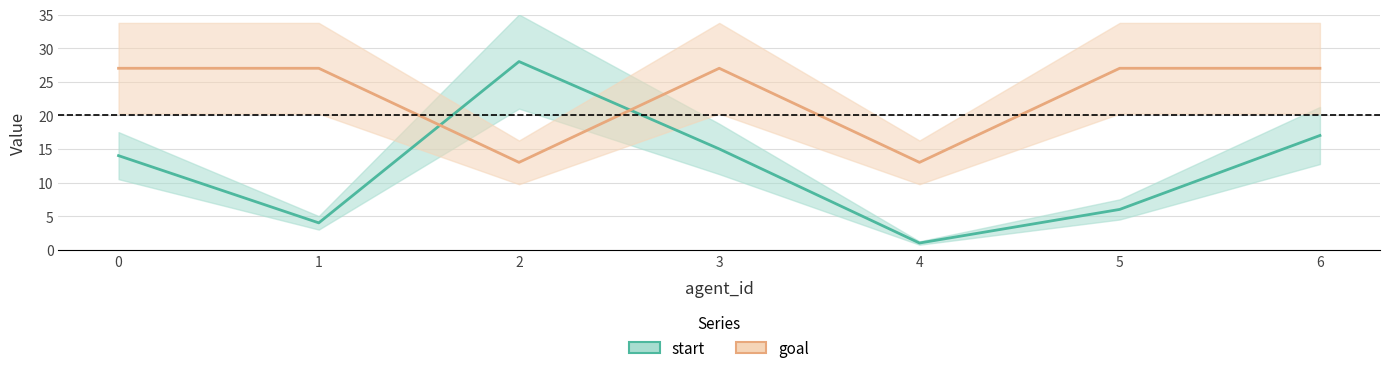

What is the value of the goal point at the 4th from the left?

27